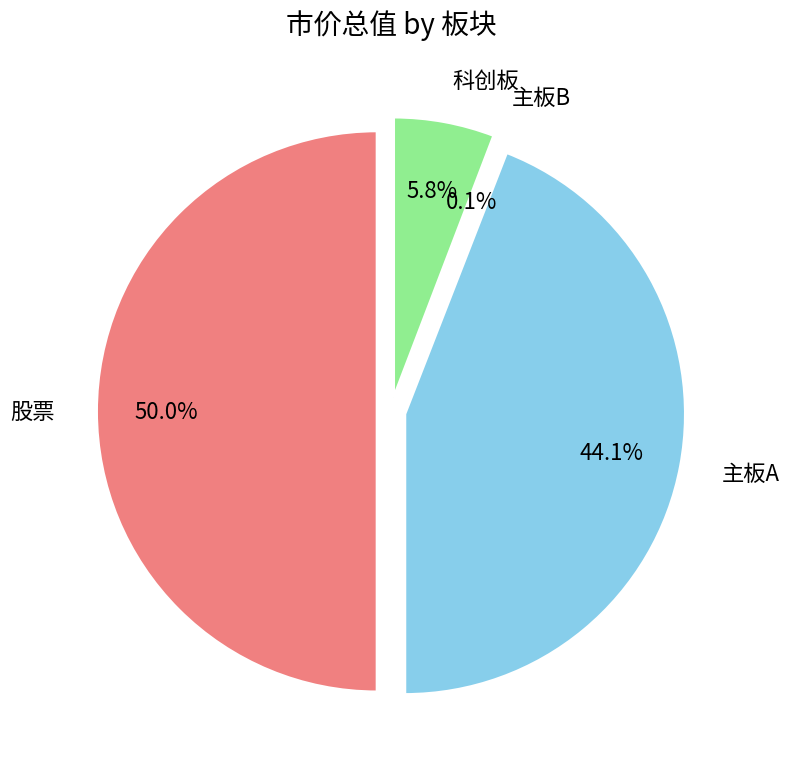

What portion of the pie excludes 主板A?

55.9%